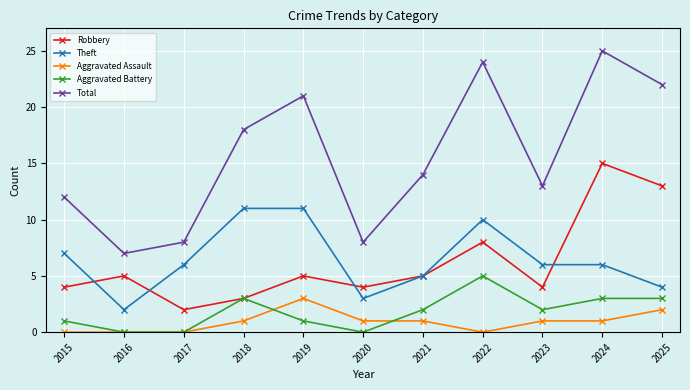

At which category is the sum across all series the highest?

2024